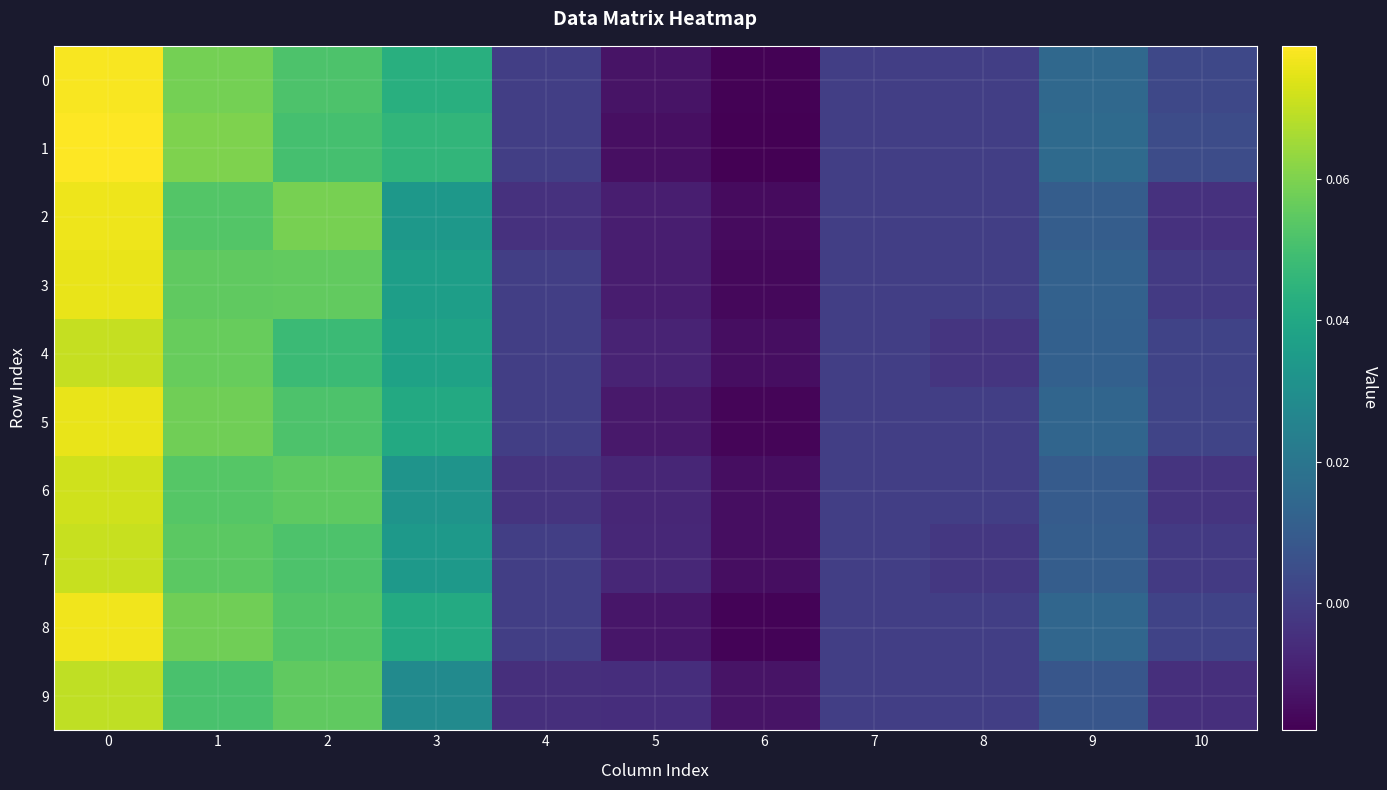

What is the greatest value displayed?

0.1